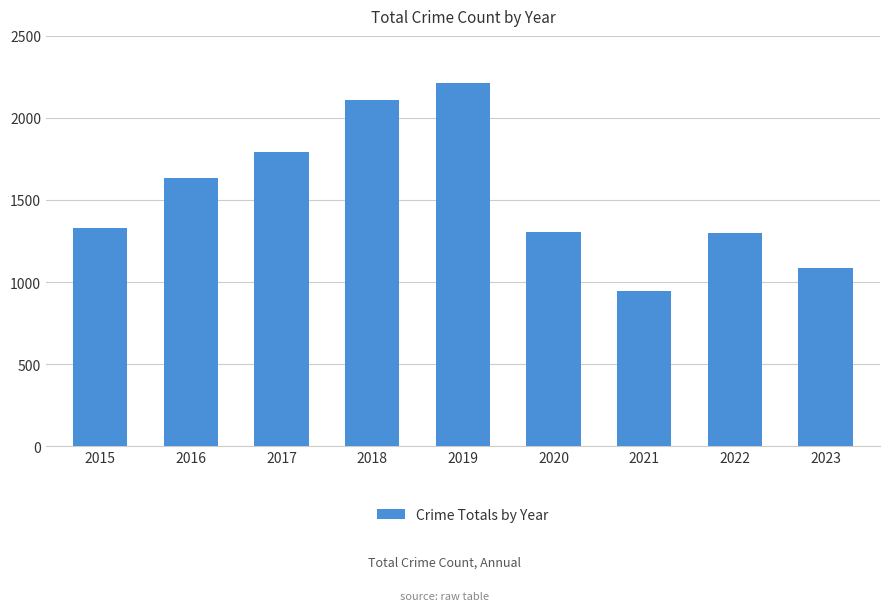

Does the chart contain stacked bars?

No